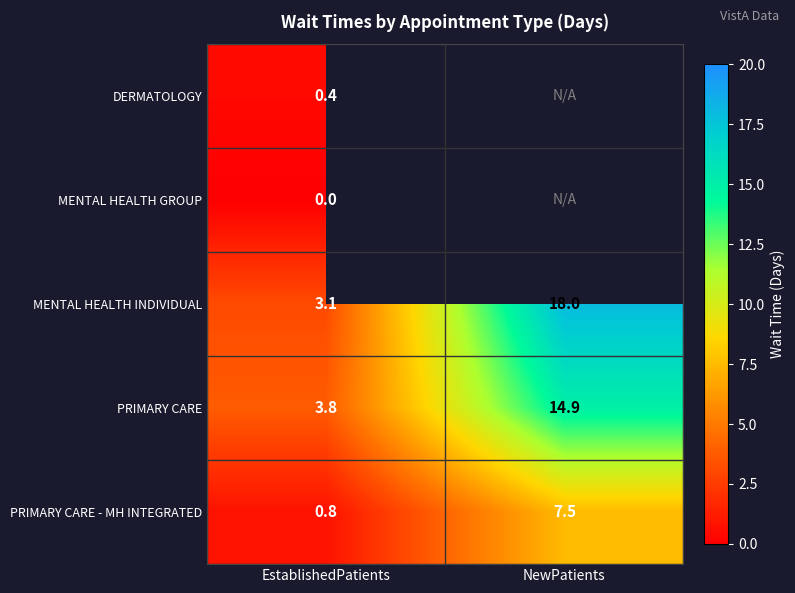

The MENTAL HEALTH INDIVIDUAL series shows 18.0 at NewPatients. True or false?

True